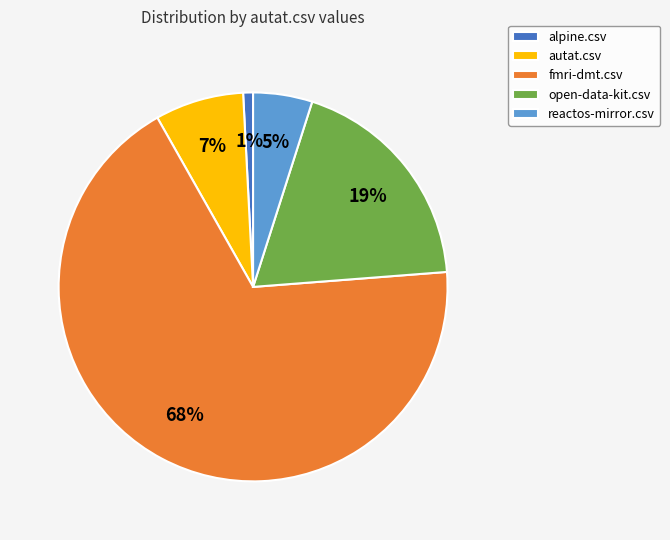

The autat.csv slice represents 1% of the pie. True or false?

False